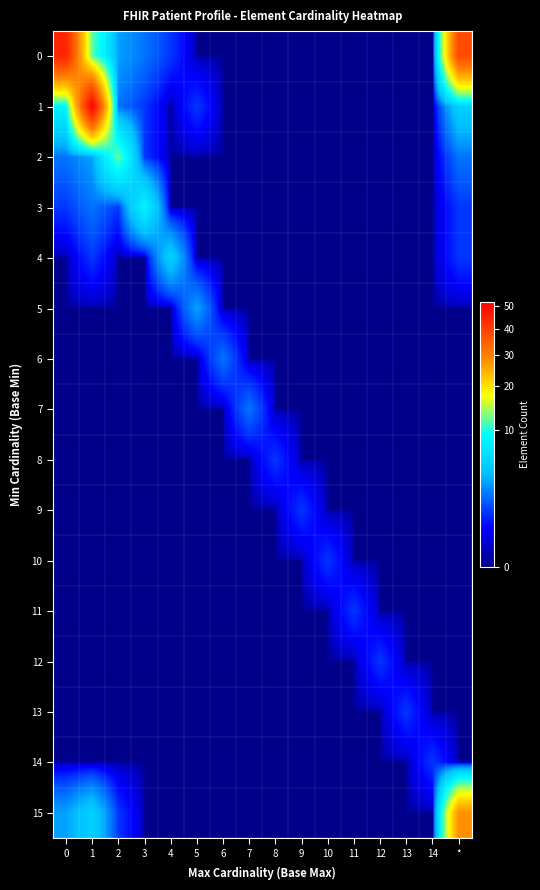

Rank the series by their maximum value, from lowest to highest.

8, 9, 10, 11, 12, 13, 14, 6, 7, 5, 4, 3, 2, 15, 0, 1